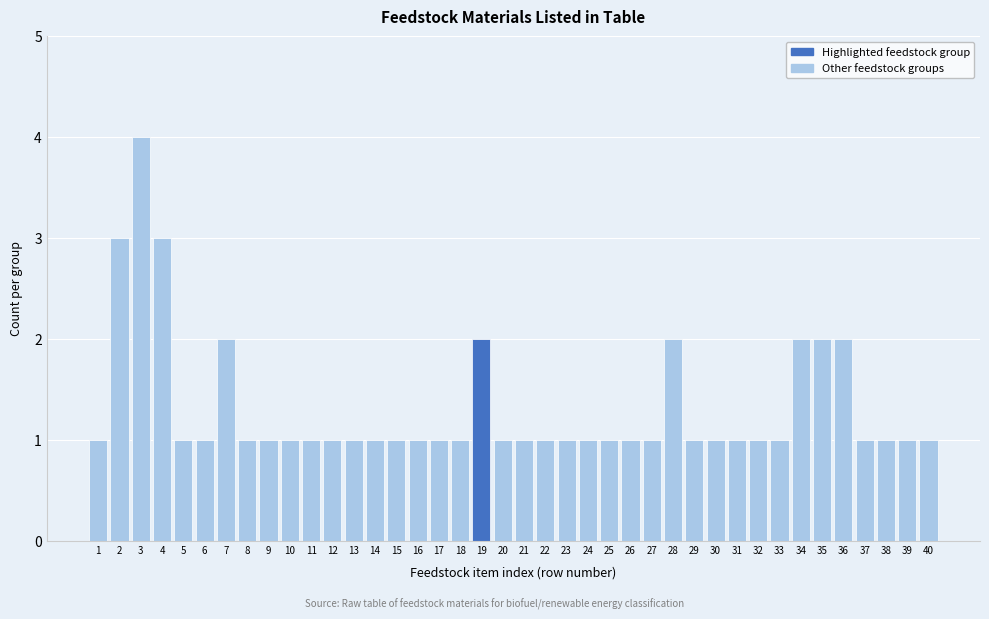

True or false: the data shows 2 at 25.

False